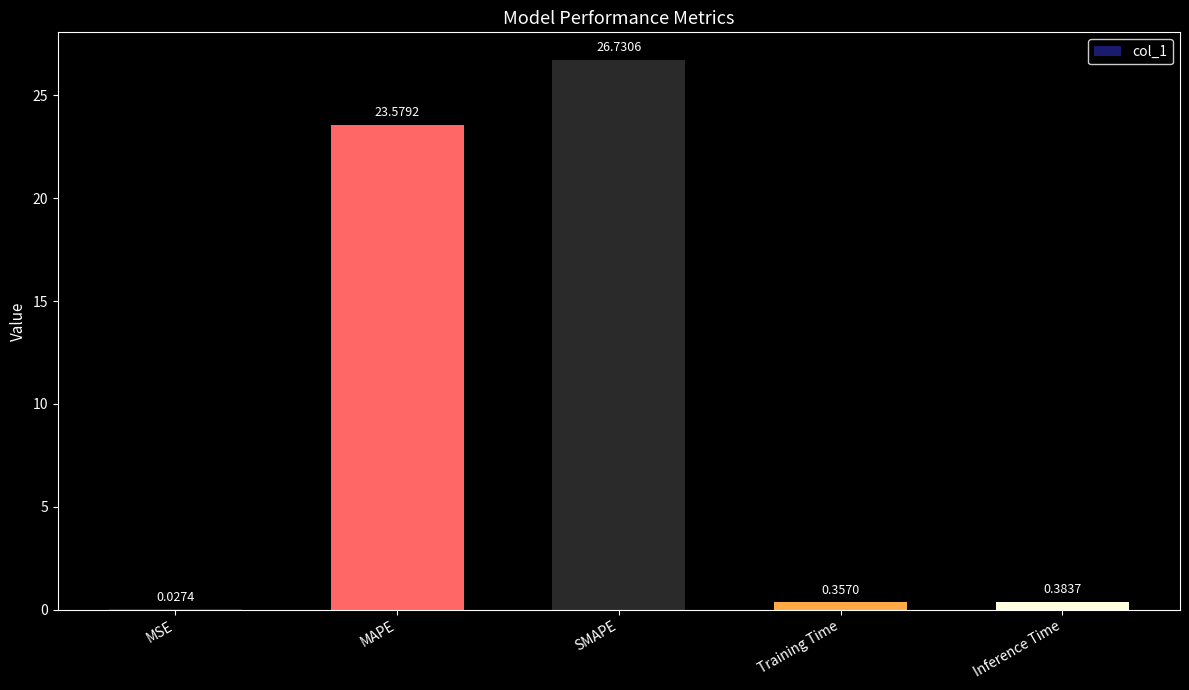

What is the change in value from MAPE to Training Time?

-23.2